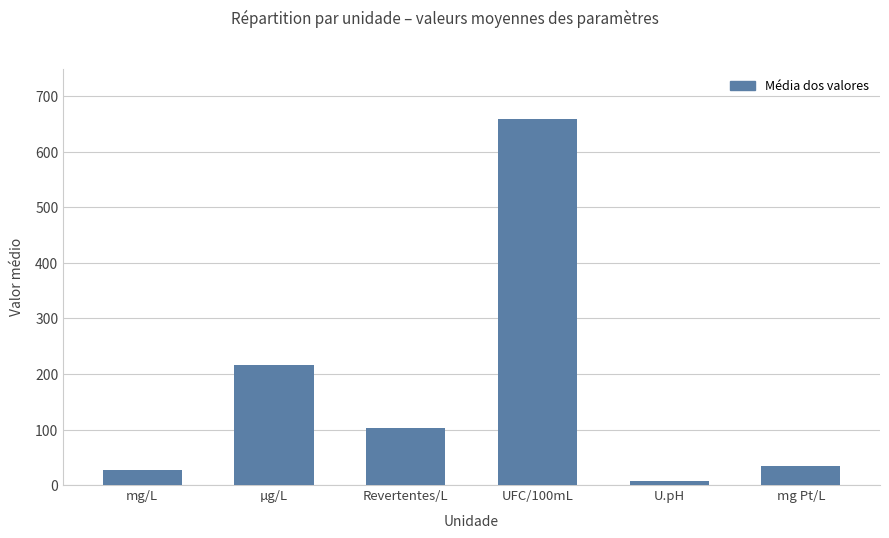

Are the bars grouped side by side (vs. stacked)?

No